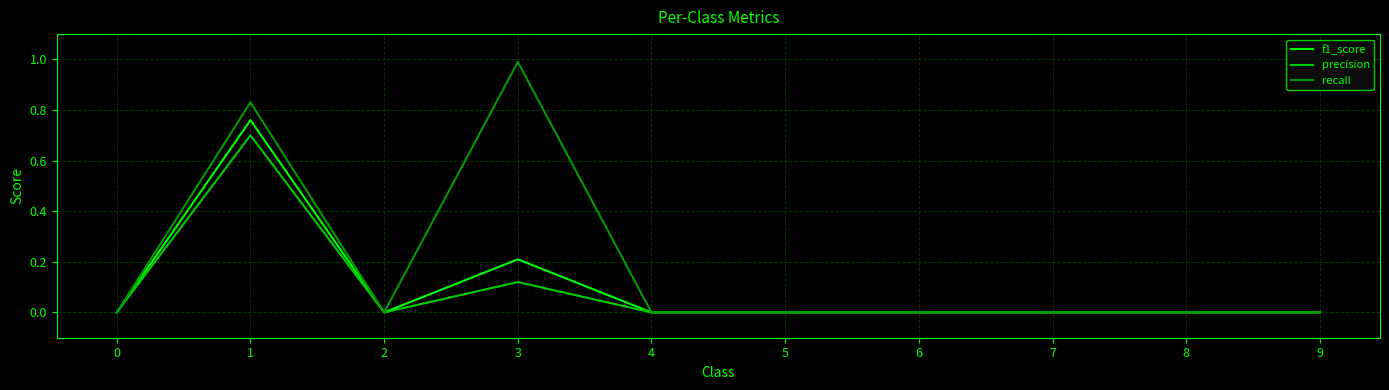

What are all the series names shown in the legend?

f1_score, precision, recall